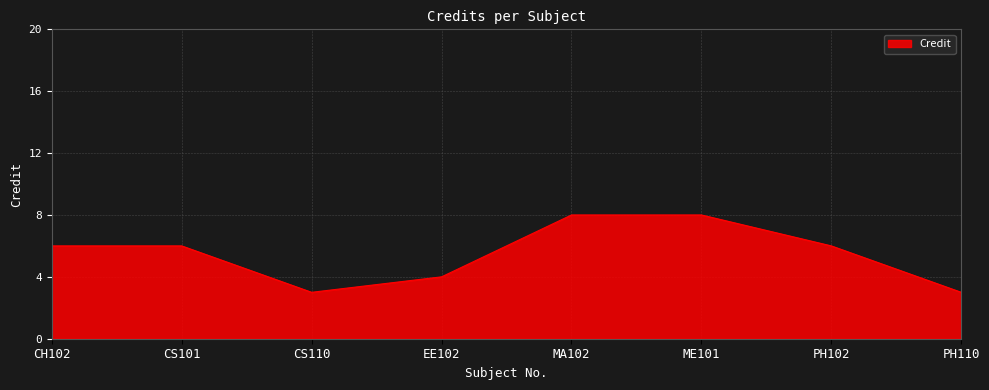

Reading left to right, extract all data points from this chart.

CH102=6	CS101=6	CS110=3	EE102=4	MA102=8	ME101=8	PH102=6	PH110=3